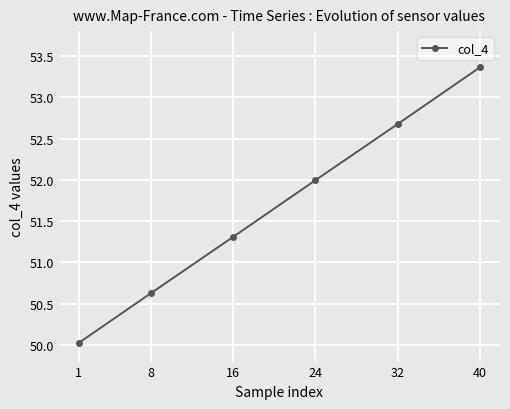

What is the sum of all values?

310.0